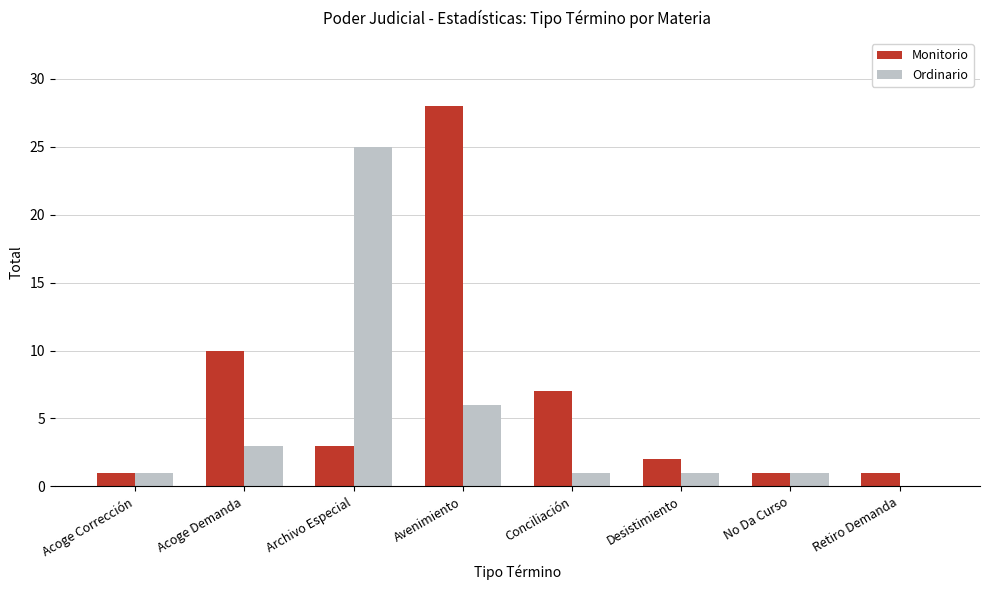

What are all the series names shown in the legend?

Monitorio, Ordinario